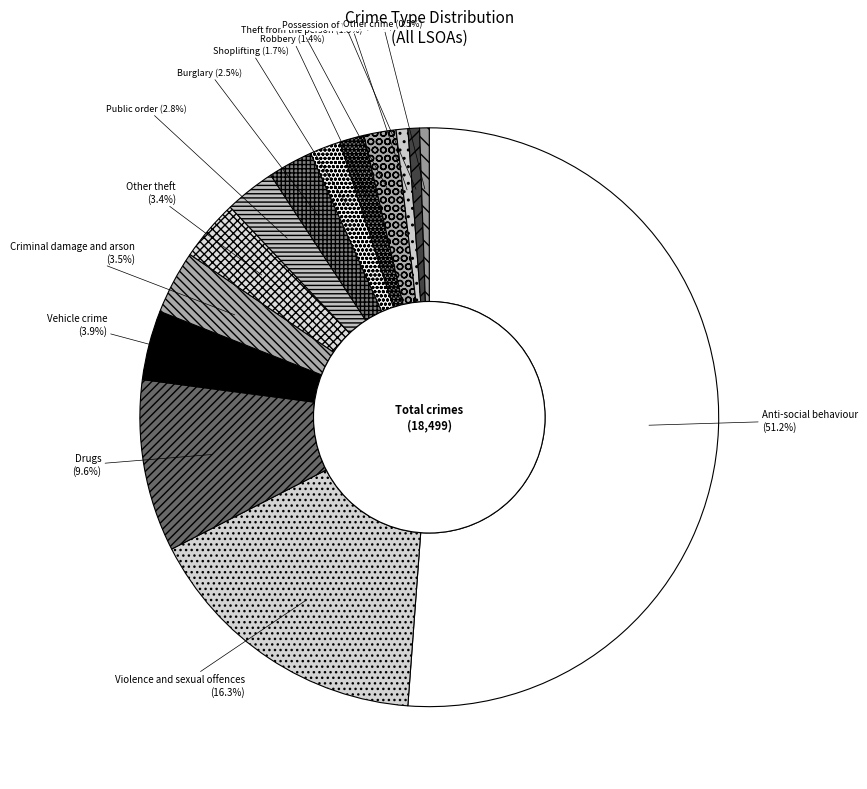

Which slice represents more than half of the pie?

Anti-social behaviour